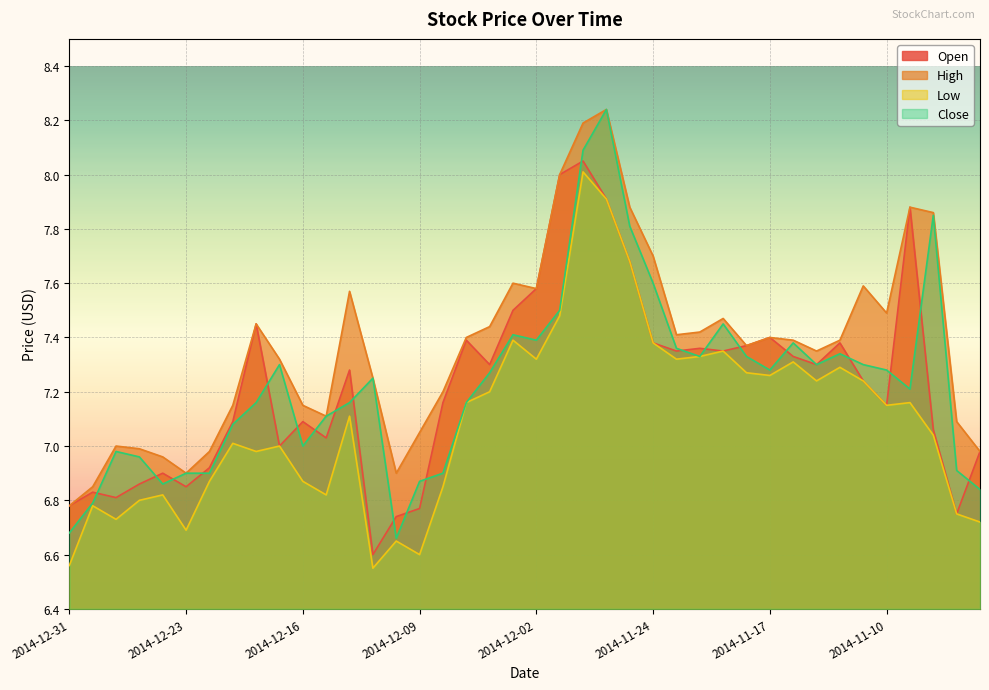

Reading right to left, transcribe all the data shown in this chart.

Open: 2014-11-04=7.0	2014-11-05=6.8	2014-11-06=7.1	2014-11-07=7.9	2014-11-10=7.2	2014-11-11=7.2	2014-11-12=7.4	2014-11-13=7.3	2014-11-14=7.3	2014-11-17=7.4	2014-11-18=7.4	2014-11-19=7.3	2014-11-20=7.4	2014-11-21=7.3	2014-11-24=7.4	2014-11-25=7.7	2014-11-26=7.9	2014-11-28=8.1	2014-12-01=8.0	2014-12-02=7.6	2014-12-03=7.5	2014-12-04=7.3	2014-12-05=7.4	2014-12-08=7.2	2014-12-09=6.8	2014-12-10=6.7	2014-12-11=6.6	2014-12-12=7.3	2014-12-15=7.0	2014-12-16=7.1	2014-12-17=7.0	2014-12-18=7.5	2014-12-19=7.1	2014-12-22=6.9	2014-12-23=6.8	2014-12-24=6.9	2014-12-26=6.9	2014-12-29=6.8	2014-12-30=6.8	2014-12-31=6.8
High: 2014-11-04=7.0	2014-11-05=7.1	2014-11-06=7.9	2014-11-07=7.9	2014-11-10=7.5	2014-11-11=7.6	2014-11-12=7.4	2014-11-13=7.3	2014-11-14=7.4	2014-11-17=7.4	2014-11-18=7.4	2014-11-19=7.5	2014-11-20=7.4	2014-11-21=7.4	2014-11-24=7.7	2014-11-25=7.9	2014-11-26=8.2	2014-11-28=8.2	2014-12-01=8.0	2014-12-02=7.6	2014-12-03=7.6	2014-12-04=7.4	2014-12-05=7.4	2014-12-08=7.2	2014-12-09=7.0	2014-12-10=6.9	2014-12-11=7.2	2014-12-12=7.6	2014-12-15=7.1	2014-12-16=7.2	2014-12-17=7.3	2014-12-18=7.5	2014-12-19=7.2	2014-12-22=7.0	2014-12-23=6.9	2014-12-24=7.0	2014-12-26=7.0	2014-12-29=7.0	2014-12-30=6.8	2014-12-31=6.8
Low: 2014-11-04=6.7	2014-11-05=6.8	2014-11-06=7.0	2014-11-07=7.2	2014-11-10=7.2	2014-11-11=7.2	2014-11-12=7.3	2014-11-13=7.2	2014-11-14=7.3	2014-11-17=7.3	2014-11-18=7.3	2014-11-19=7.3	2014-11-20=7.3	2014-11-21=7.3	2014-11-24=7.4	2014-11-25=7.7	2014-11-26=7.9	2014-11-28=8.0	2014-12-01=7.5	2014-12-02=7.3	2014-12-03=7.4	2014-12-04=7.2	2014-12-05=7.2	2014-12-08=6.8	2014-12-09=6.6	2014-12-10=6.7	2014-12-11=6.5	2014-12-12=7.1	2014-12-15=6.8	2014-12-16=6.9	2014-12-17=7.0	2014-12-18=7.0	2014-12-19=7.0	2014-12-22=6.9	2014-12-23=6.7	2014-12-24=6.8	2014-12-26=6.8	2014-12-29=6.7	2014-12-30=6.8	2014-12-31=6.6
Close: 2014-11-04=6.8	2014-11-05=6.9	2014-11-06=7.8	2014-11-07=7.2	2014-11-10=7.3	2014-11-11=7.3	2014-11-12=7.3	2014-11-13=7.3	2014-11-14=7.4	2014-11-17=7.3	2014-11-18=7.3	2014-11-19=7.5	2014-11-20=7.3	2014-11-21=7.4	2014-11-24=7.6	2014-11-25=7.8	2014-11-26=8.2	2014-11-28=8.1	2014-12-01=7.5	2014-12-02=7.4	2014-12-03=7.4	2014-12-04=7.3	2014-12-05=7.2	2014-12-08=6.9	2014-12-09=6.9	2014-12-10=6.7	2014-12-11=7.2	2014-12-12=7.2	2014-12-15=7.1	2014-12-16=7.0	2014-12-17=7.3	2014-12-18=7.2	2014-12-19=7.1	2014-12-22=6.9	2014-12-23=6.9	2014-12-24=6.9	2014-12-26=7.0	2014-12-29=7.0	2014-12-30=6.8	2014-12-31=6.7